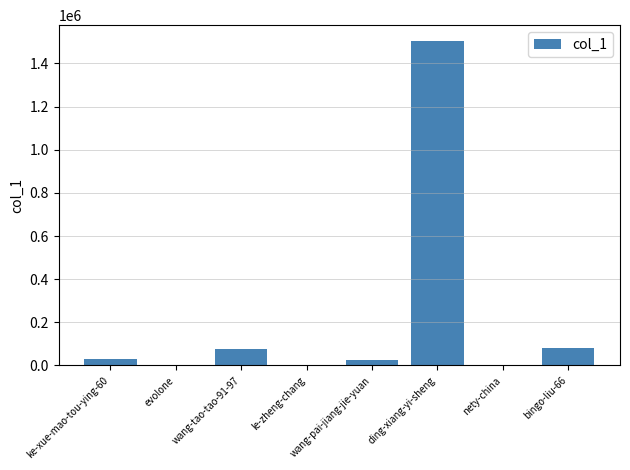

What is the average value?

215123